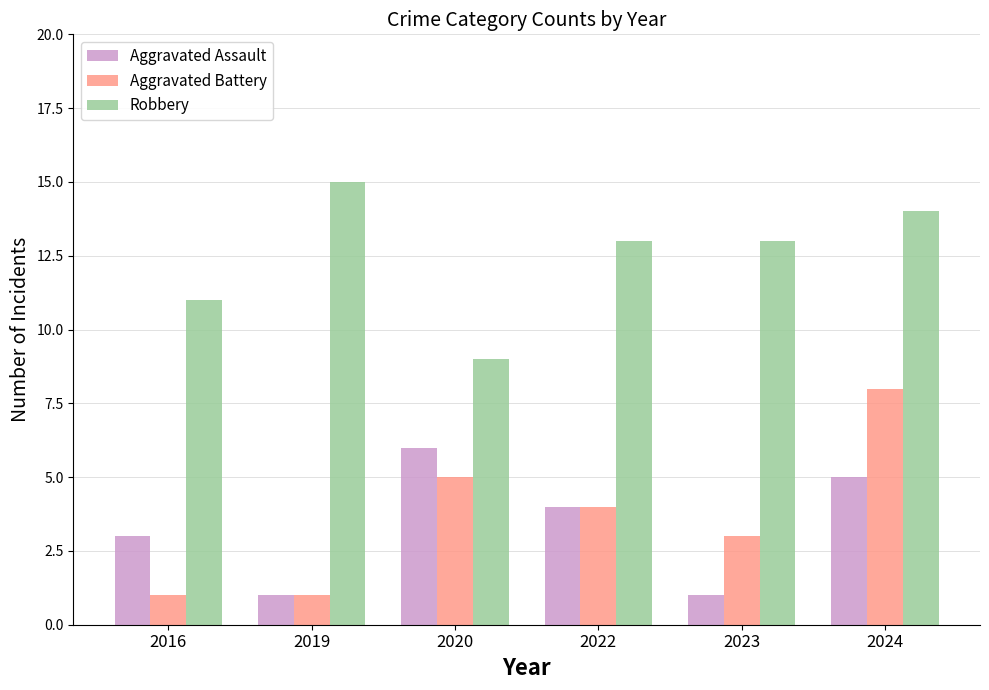

Is the value of Aggravated Assault at 2022 greater than the value of Aggravated Battery at 2019?

Yes